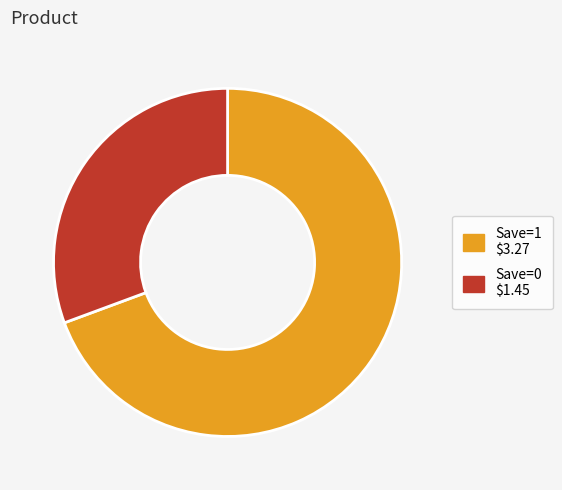

Is there any slice that represents more than half of the pie?

Yes